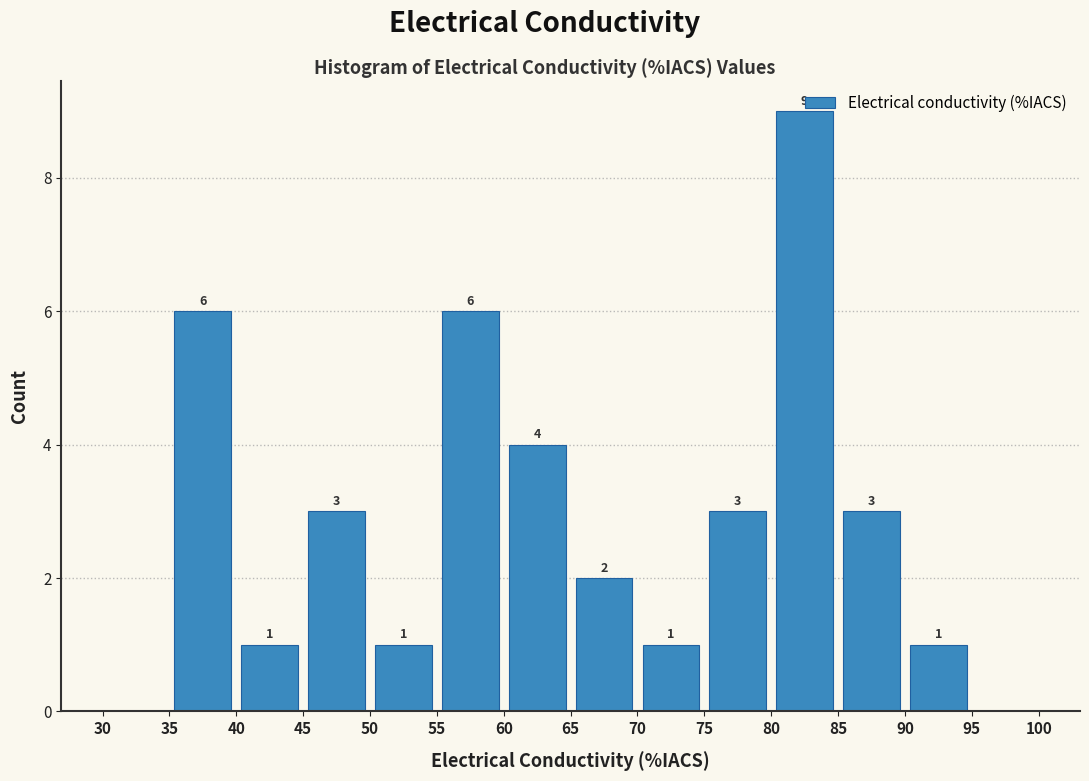

Over which range of the x-axis is the bar tallest?

80 to 85